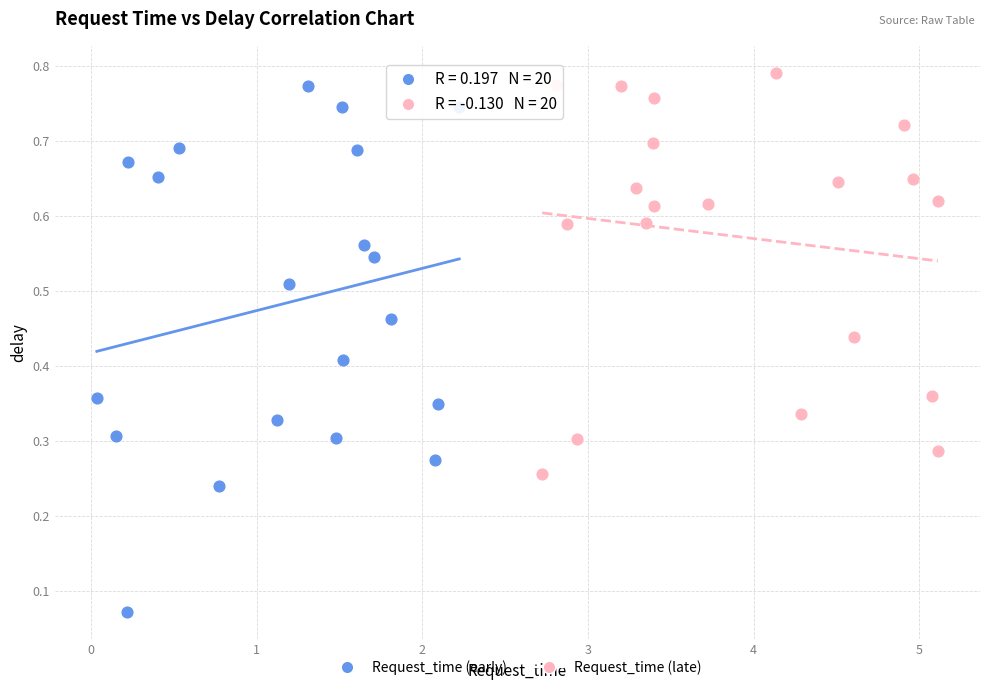

Which series has the widest spread of Y values?

Request_time (early)